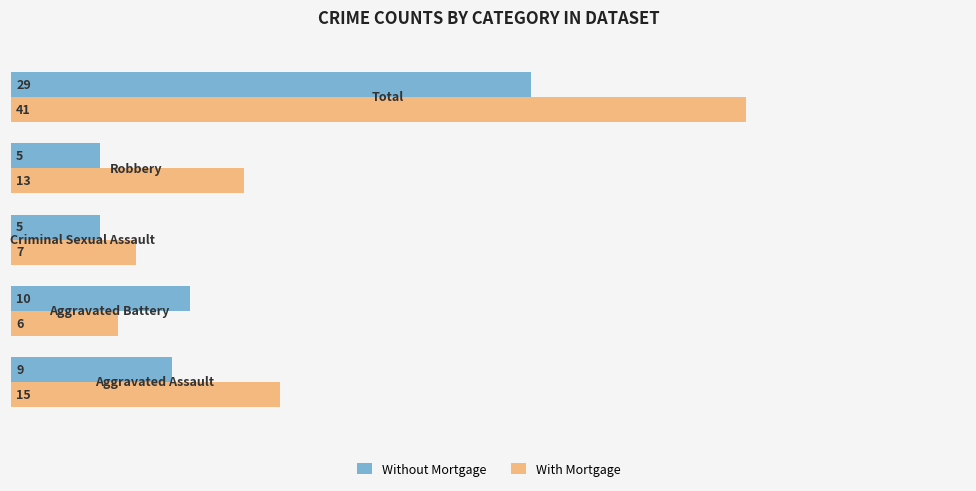

Count the number of data series in this chart.

2